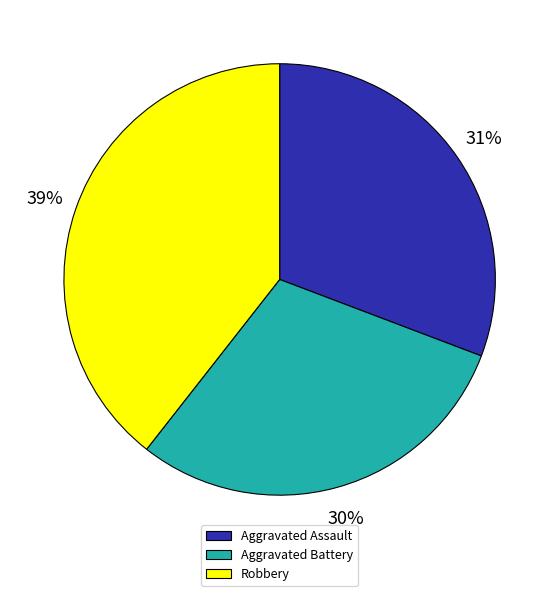

The Robbery slice represents 39% of the pie. True or false?

True